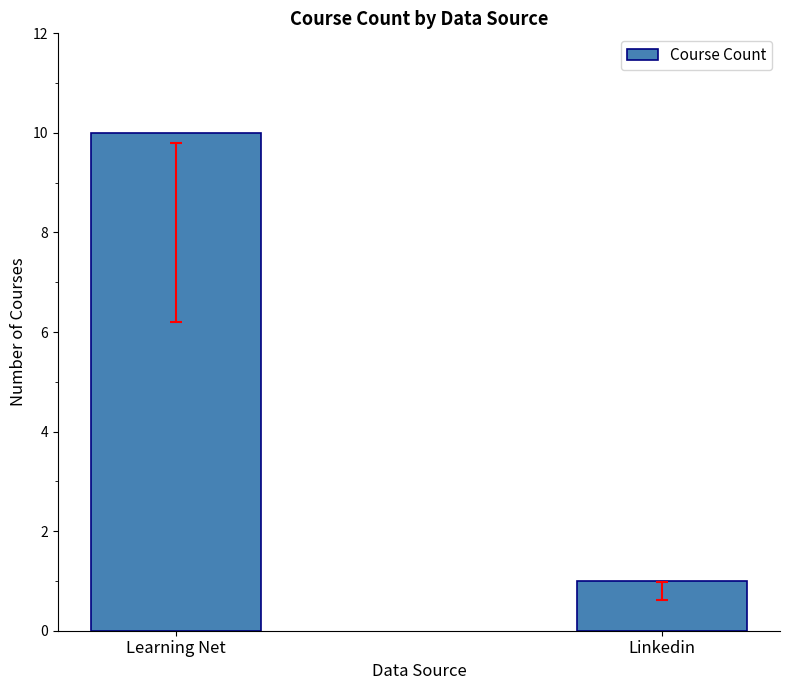

Which label corresponds to the largest value in the chart?

Learning Net